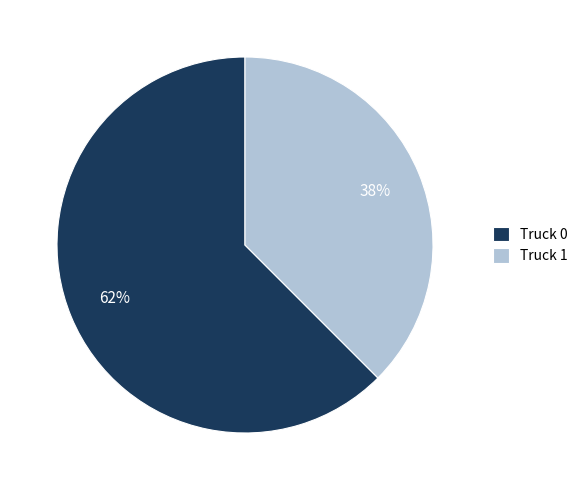

How many segments does this pie chart have?

2